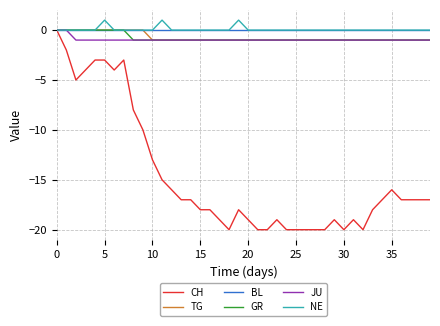

Which series has the largest range (max minus min)?

CH